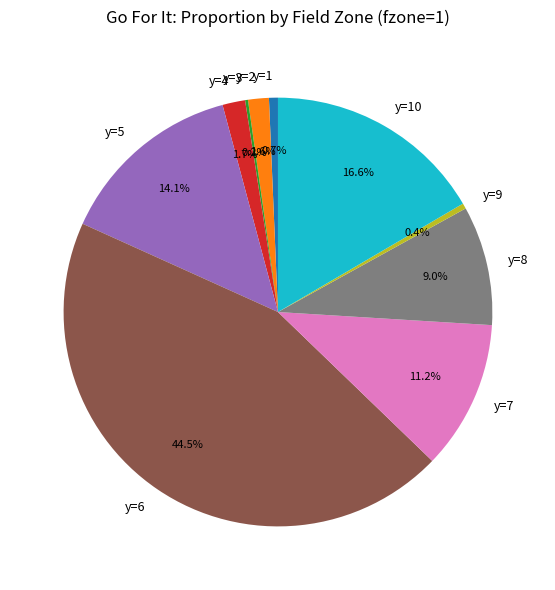

True or false: y=10 accounts for 2% of the total.

False